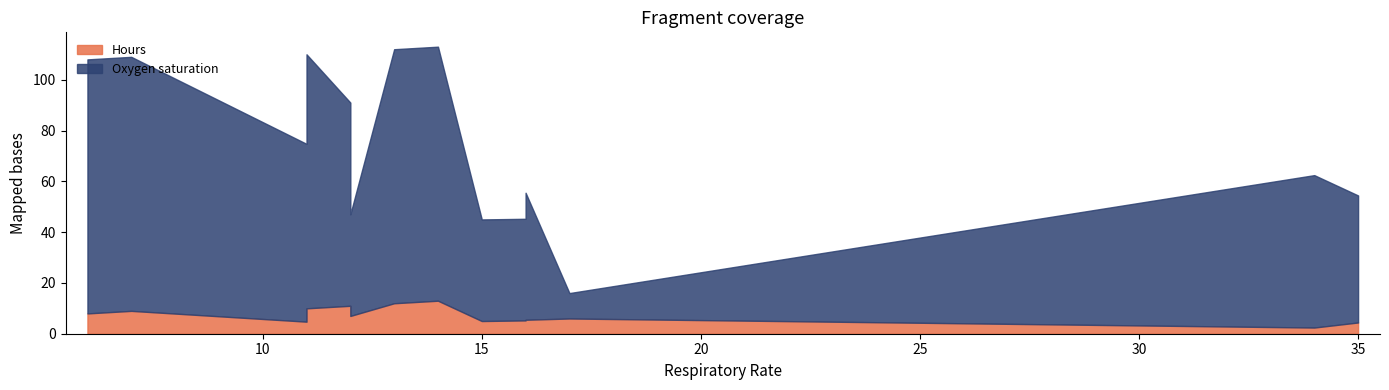

Rank the series at 4 from highest to lowest value.

Oxygen saturation, Hours